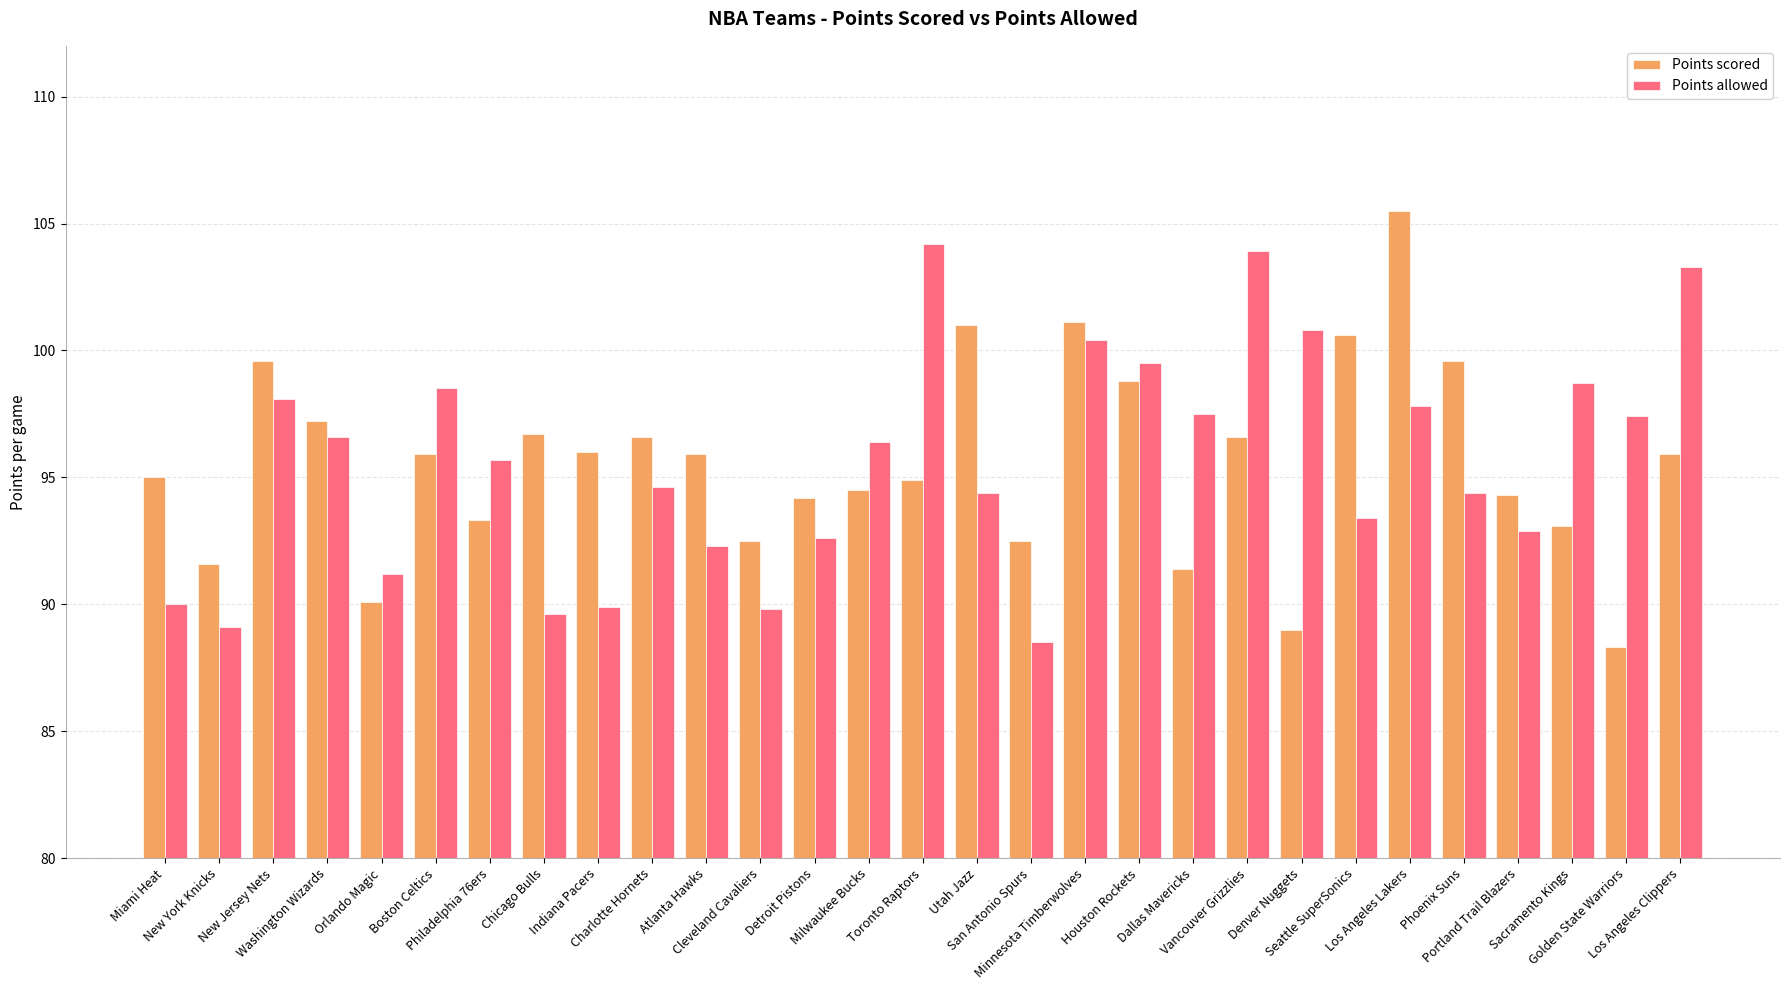

Is it true that Points scored equals 94.2 at Detroit Pistons?

True